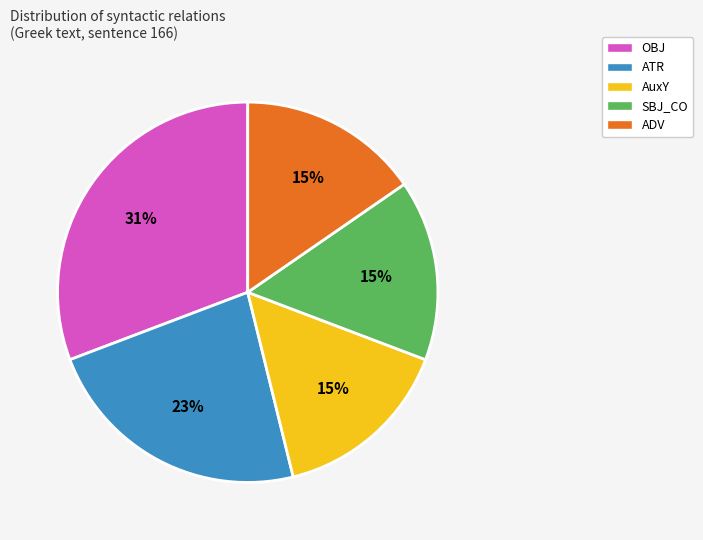

The ADV slice represents 29% of the pie. True or false?

False